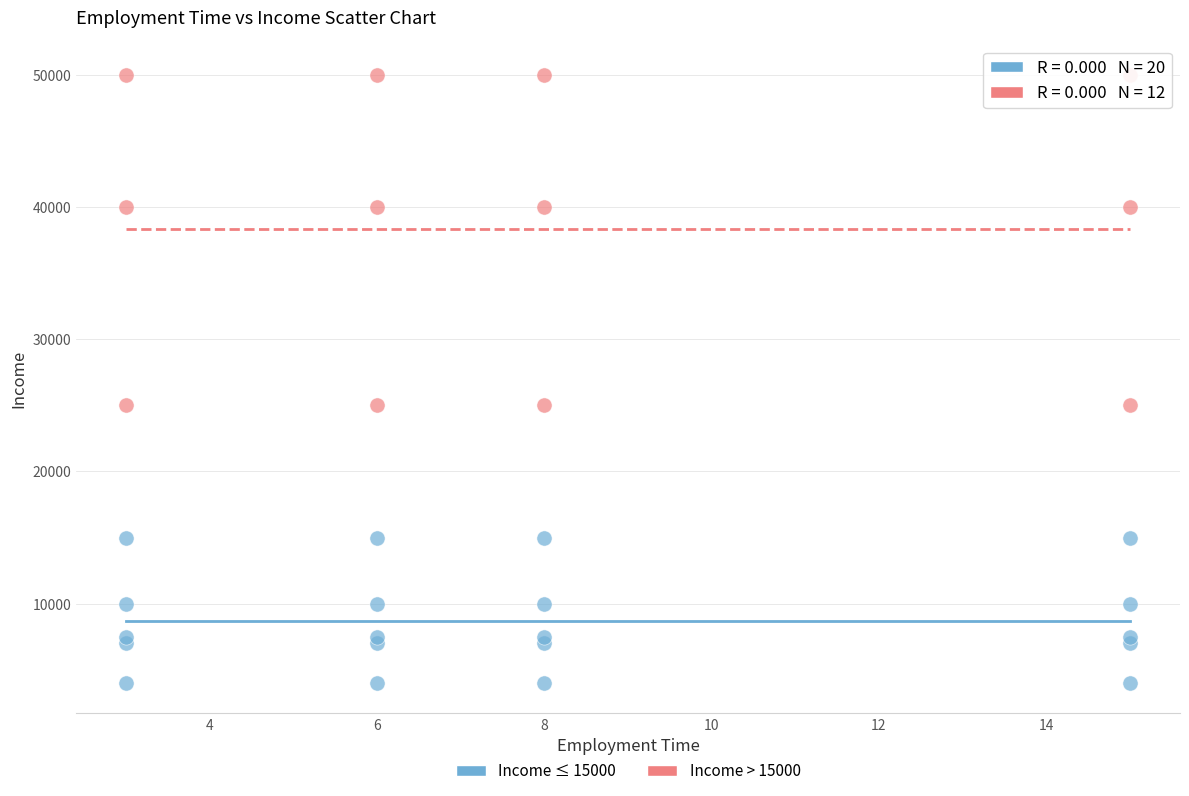

Which series has the largest Y range (max minus min)?

Income > 15000